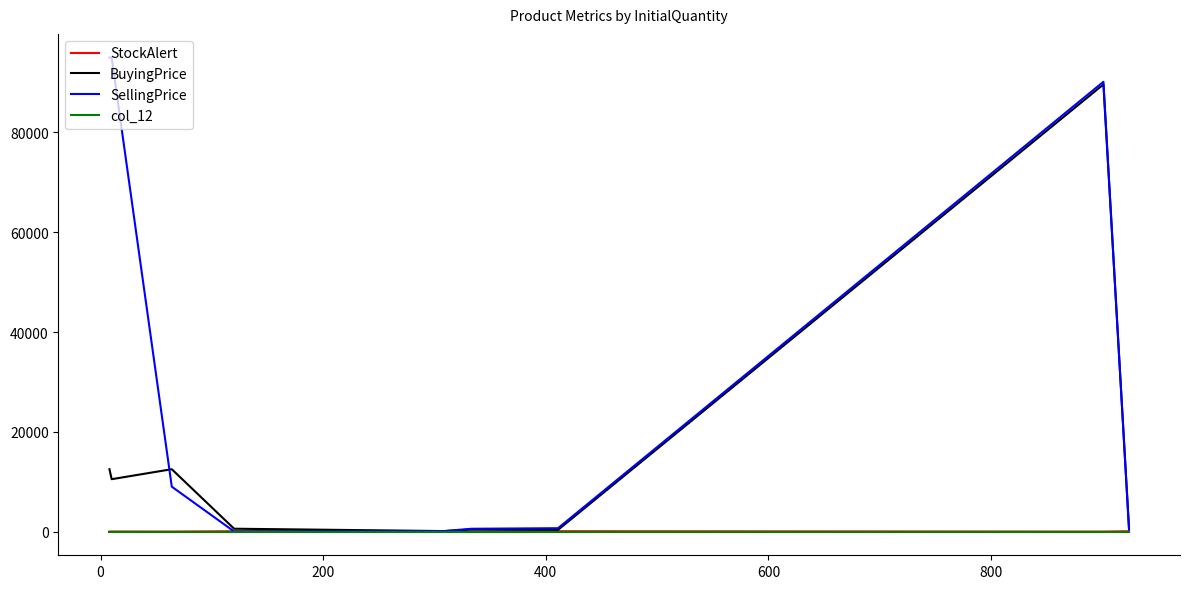

Which series has the largest range (max minus min)?

SellingPrice